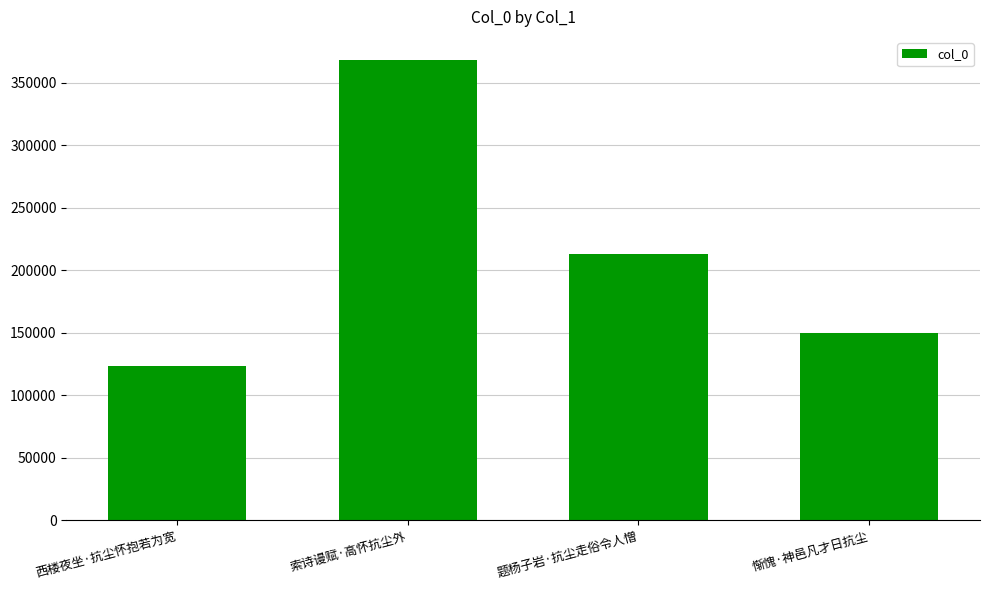

What is the average value?

213381